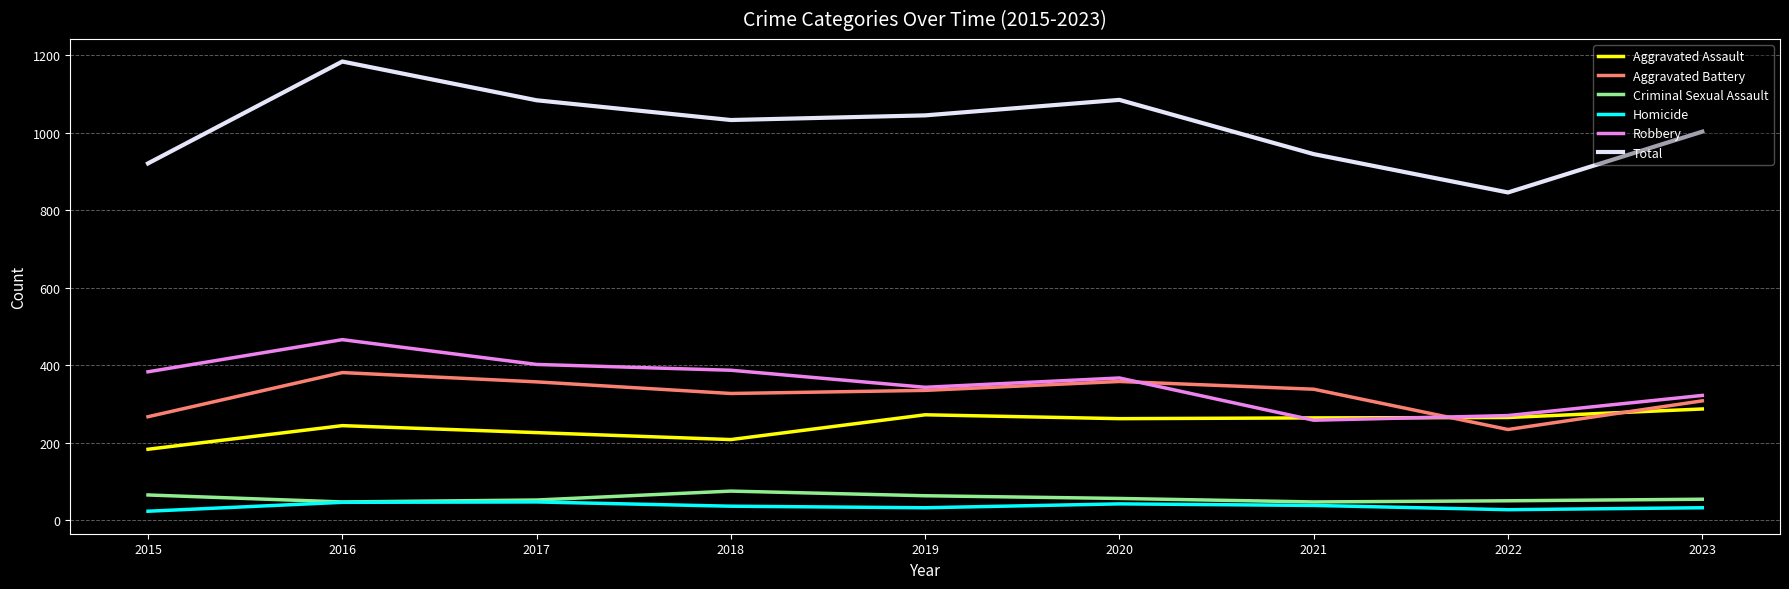

What is the minimum value for Aggravated Assault?

183